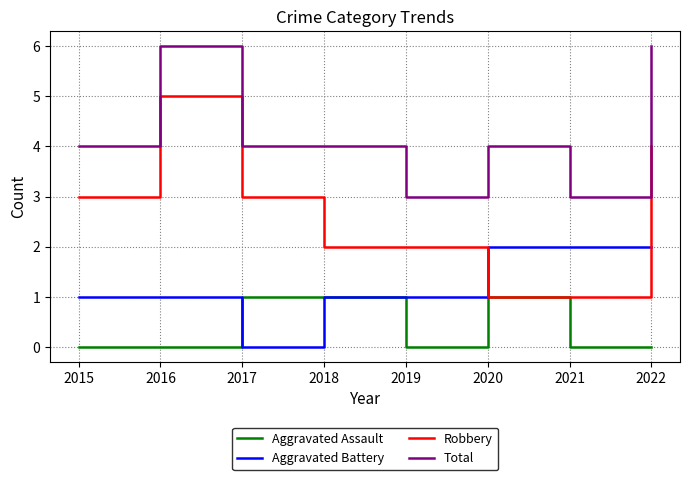

True or false: Robbery has a value of 2 at 2019.

True